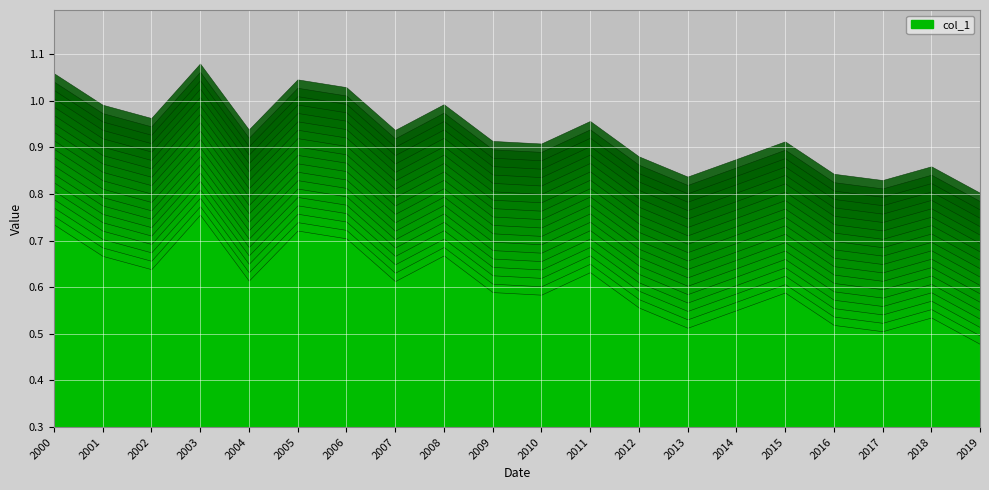

How many lines are shown in the chart?

1